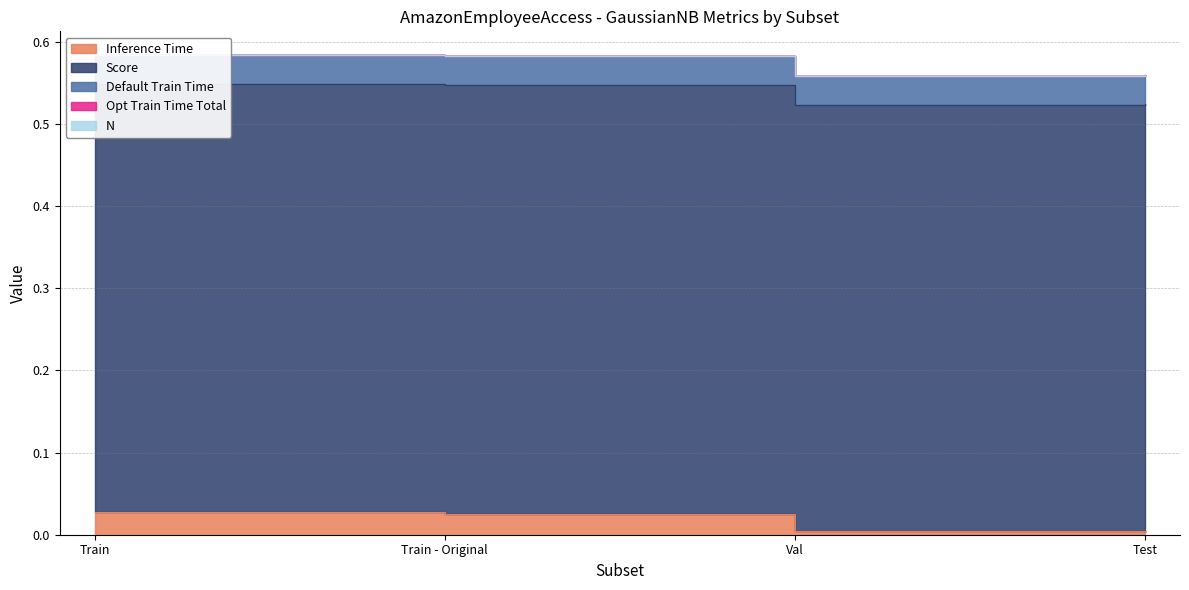

True or false: Score and Opt Train Time Total cross at least once.

False